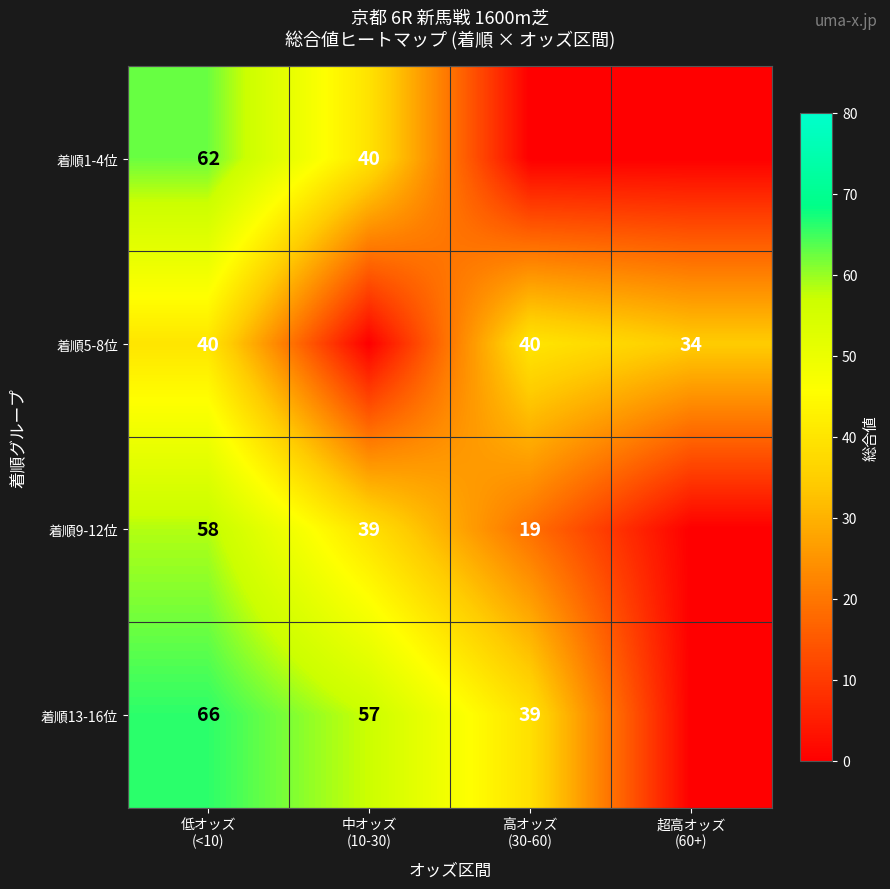

Between 低オッズ
(<10) and 中オッズ
(10-30), which is larger?

低オッズ
(<10)